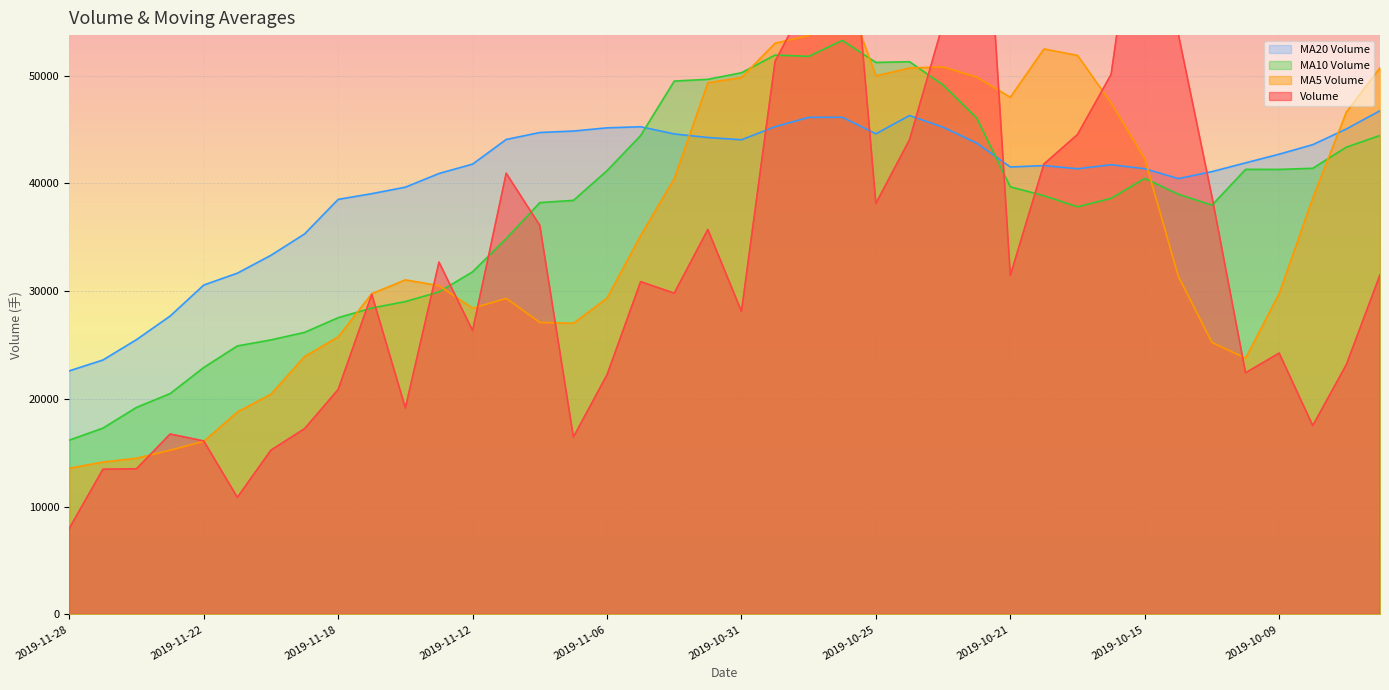

The value of v_ma5 at 2019-11-22 is 24316.3. True or false?

False